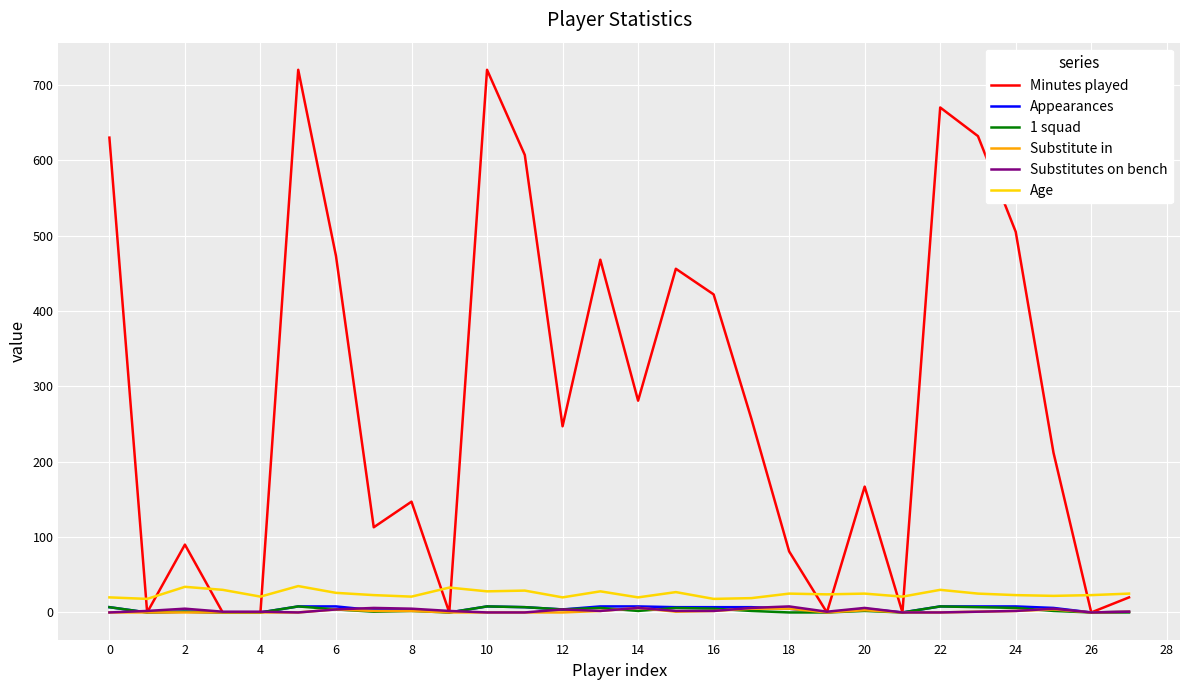

Which series has the widest spread of values?

Minutes played